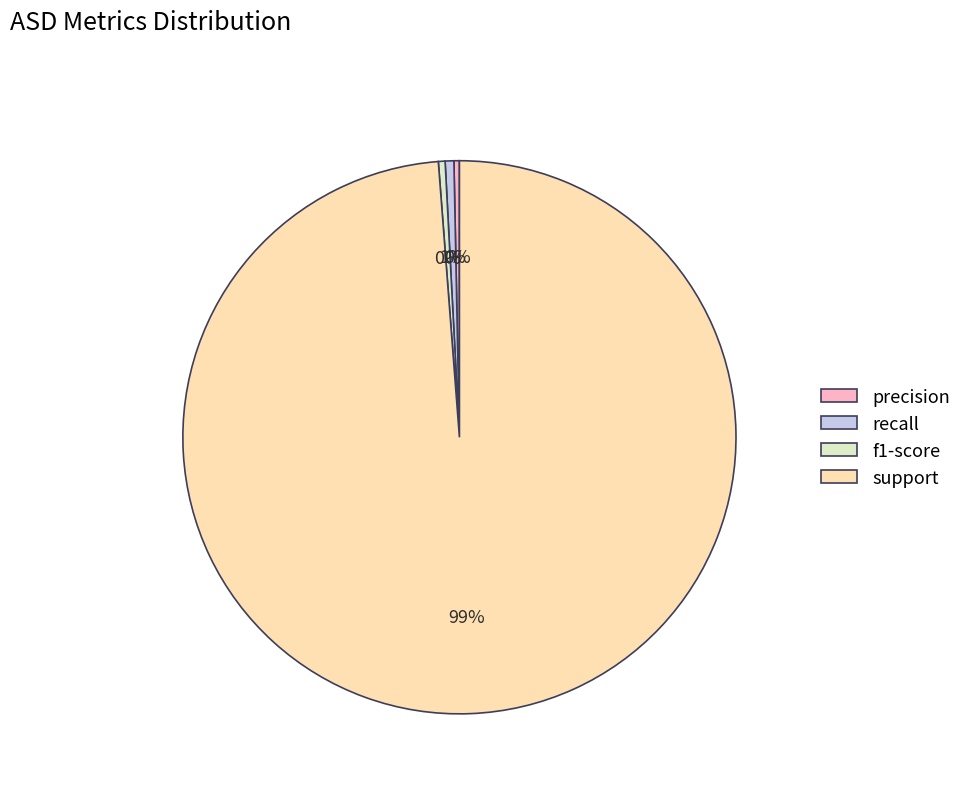

Which category has the biggest portion of the pie?

support